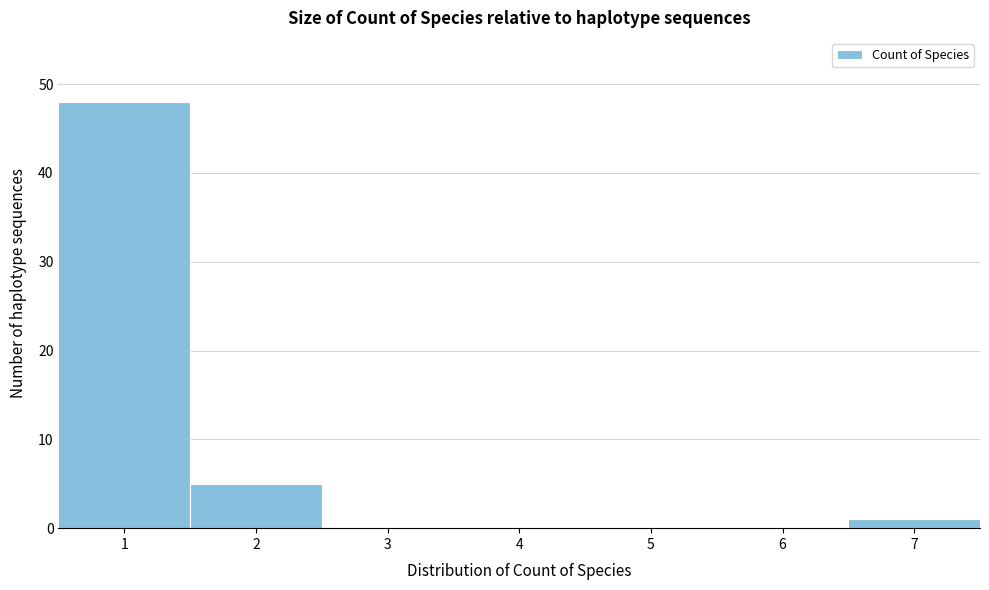

Which range on the x-axis has the tallest bar?

0.5 to 1.5